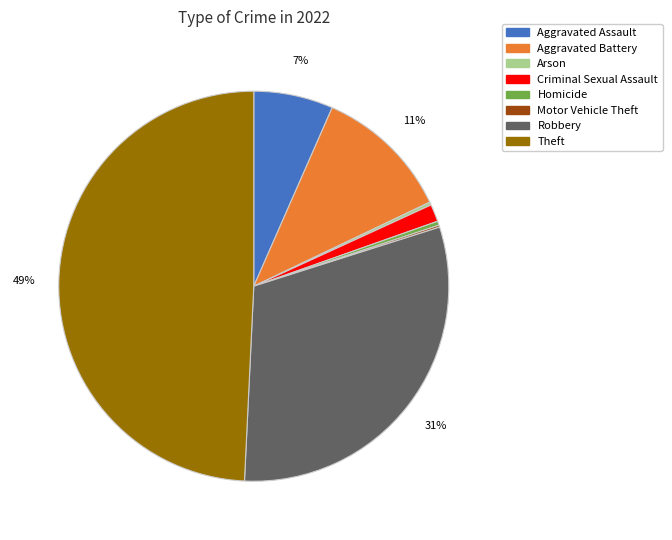

Is there any slice that represents more than half of the pie?

No